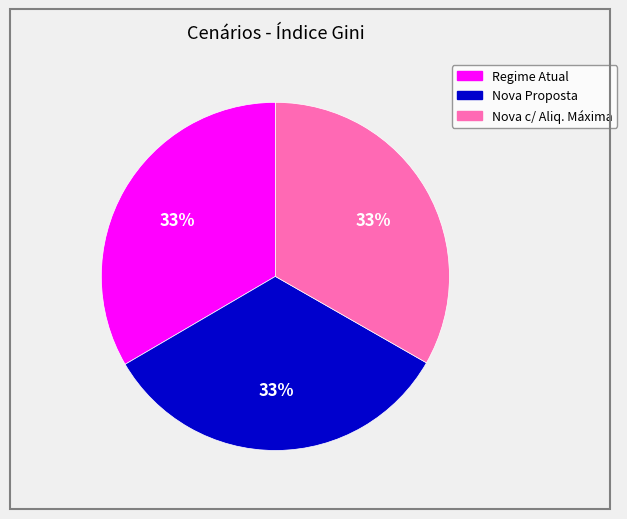

To the nearest percent, what portion does Nova Proposta represent?

33%